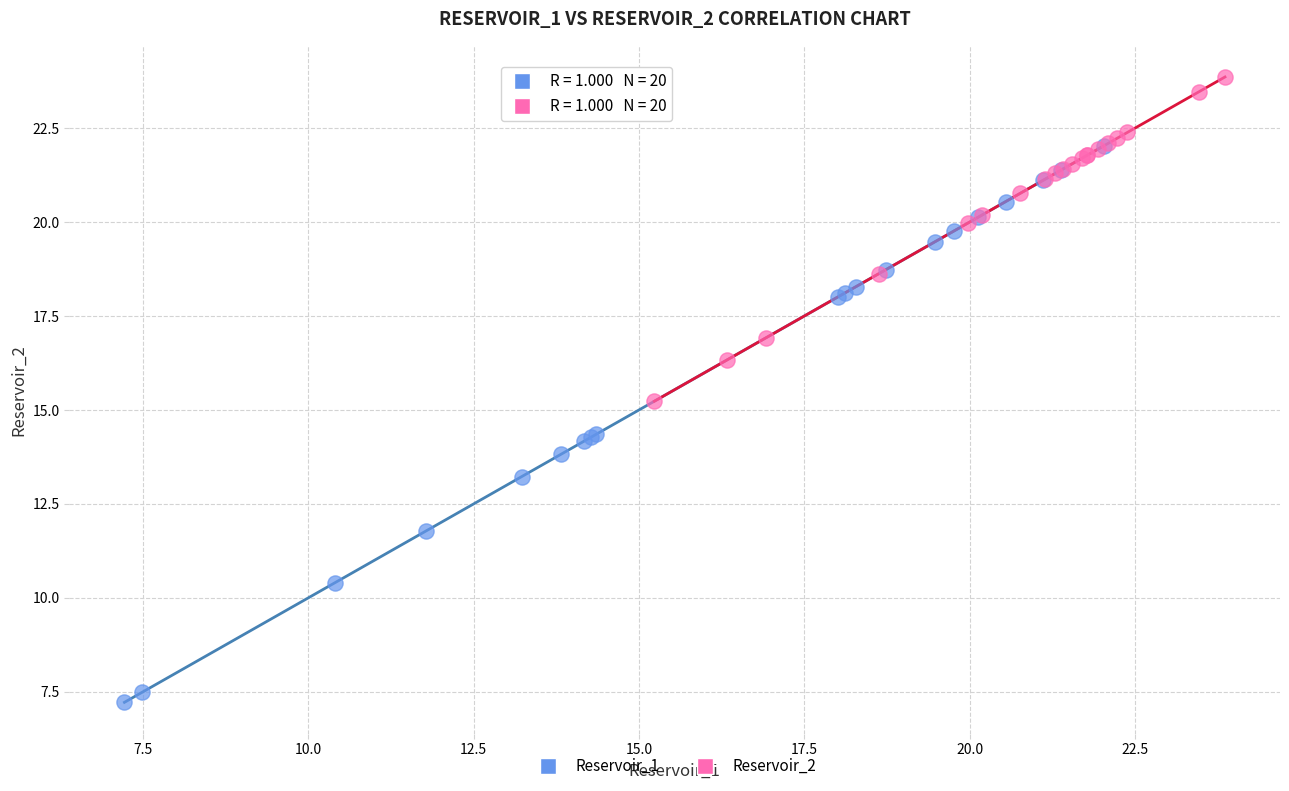

Which series reaches the minimum Y coordinate?

Reservoir_1